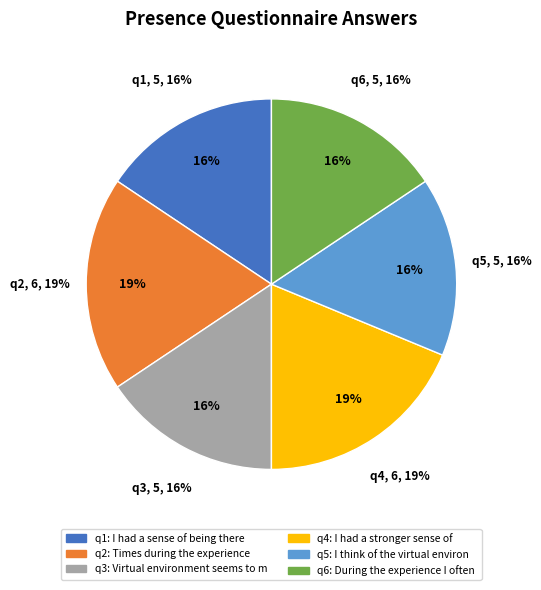

To the nearest percent, what is the average slice percentage?

17%